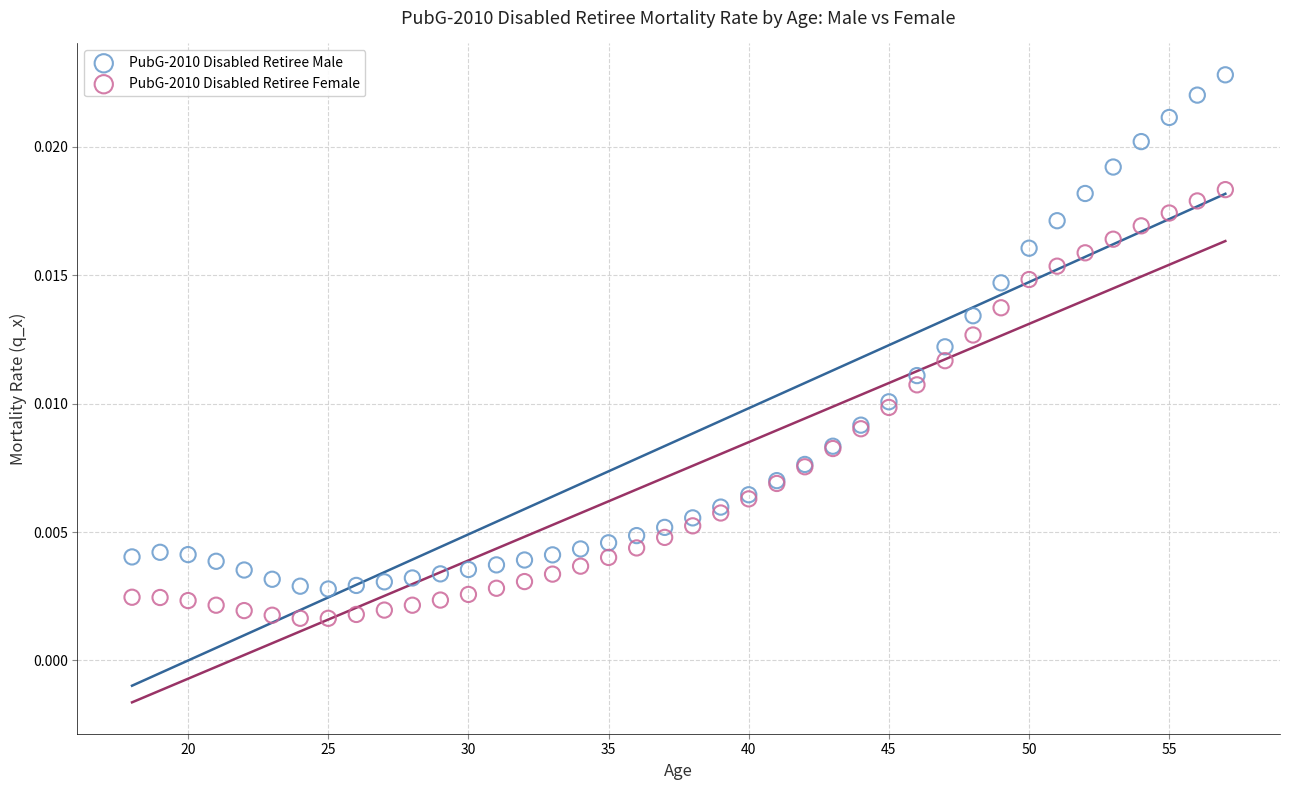

Which series contains the highest Y value?

PubG-2010 Disabled Retiree Male